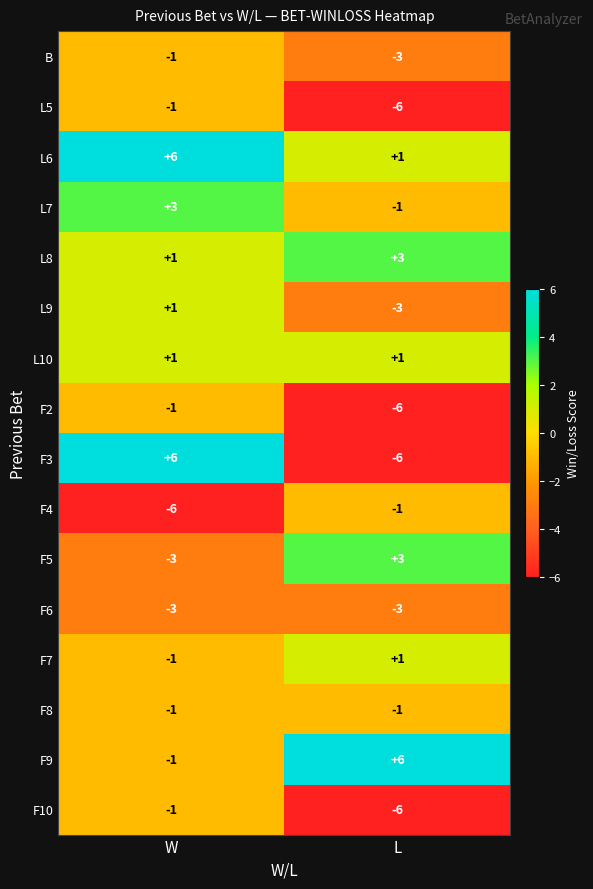

What is the total value across all series at W?

-1